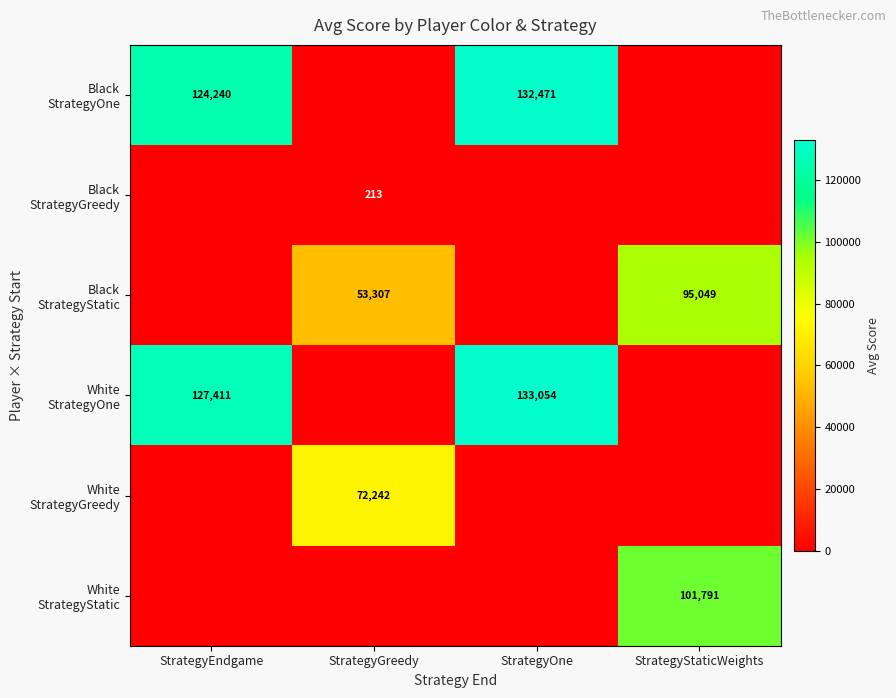

Between StrategyOne and StrategyStaticWeights, which series saw the biggest shift?

White StrategyOne